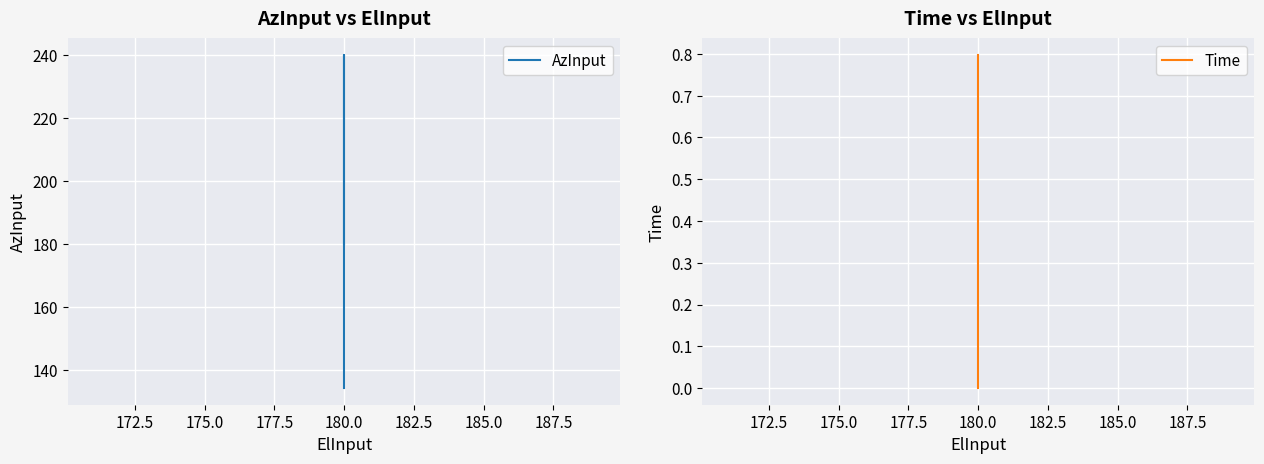

What are all the series names shown in the legend?

AzInput, Time